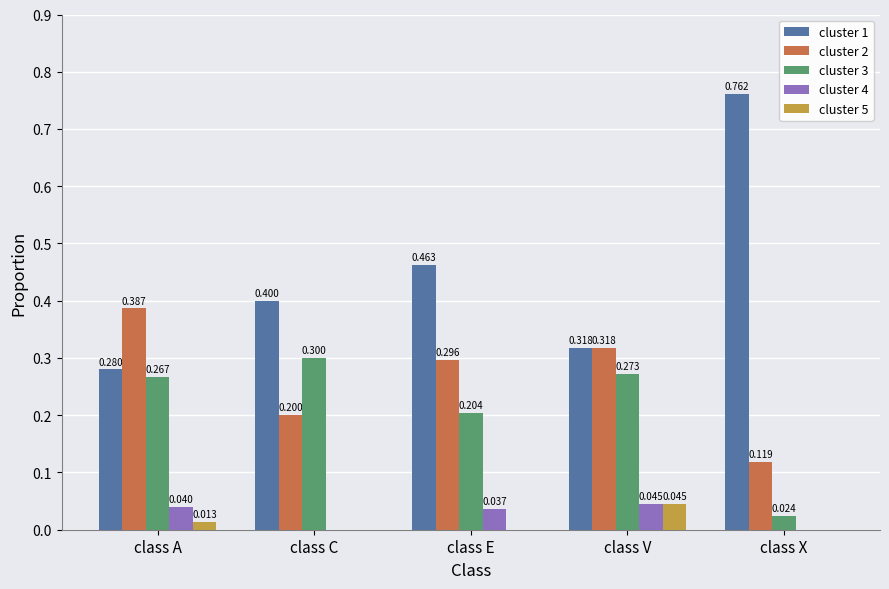

Which series has the largest range (max minus min)?

cluster 1